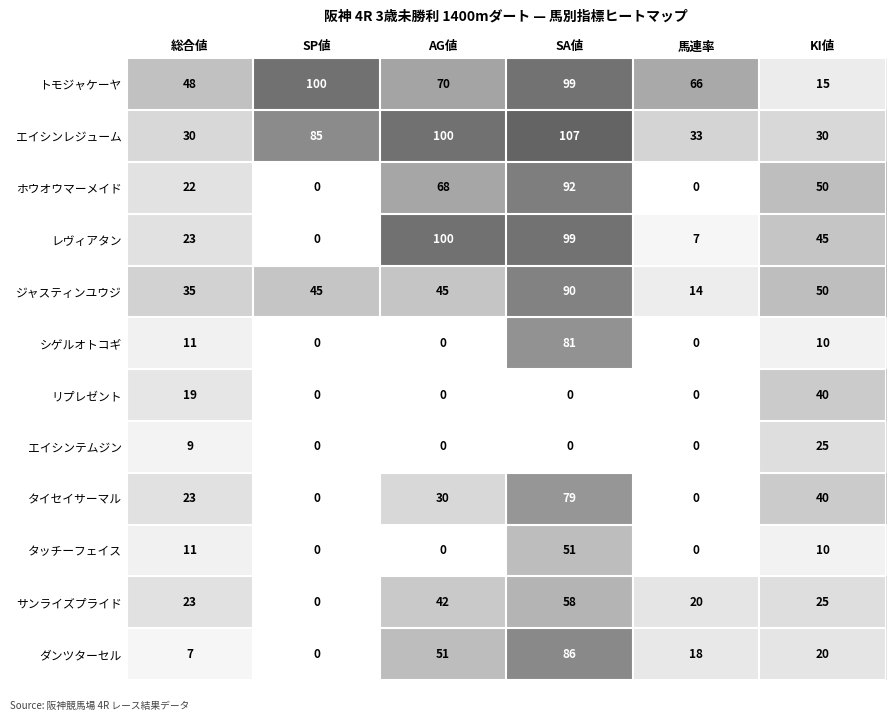

True or false: ジャスティンユウジ has a value of 45 at SP値.

True